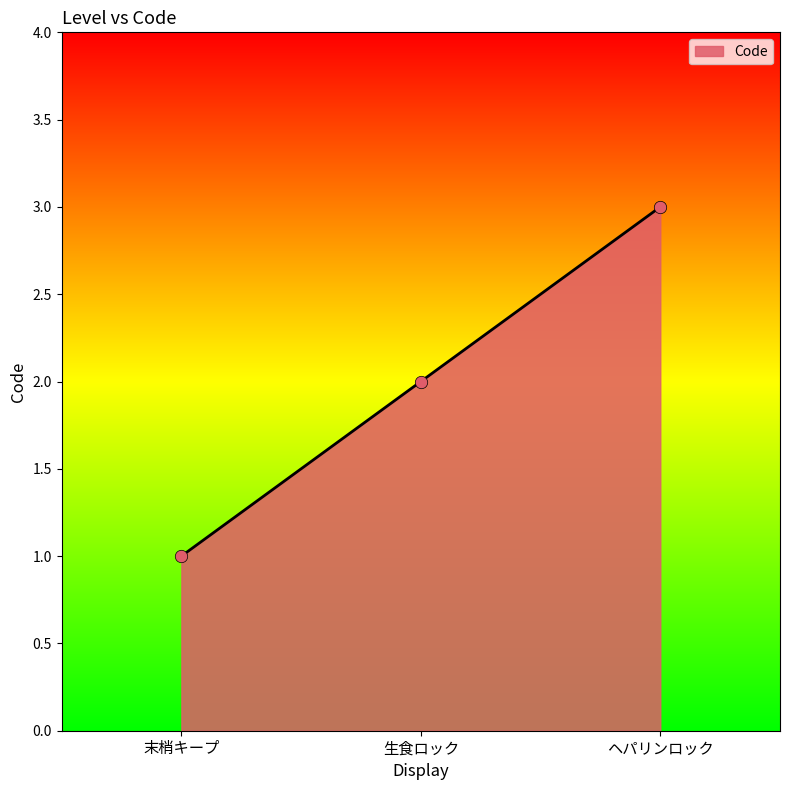

What is the ratio of the value at ヘパリンロック to the value at 生食ロック?

1.5